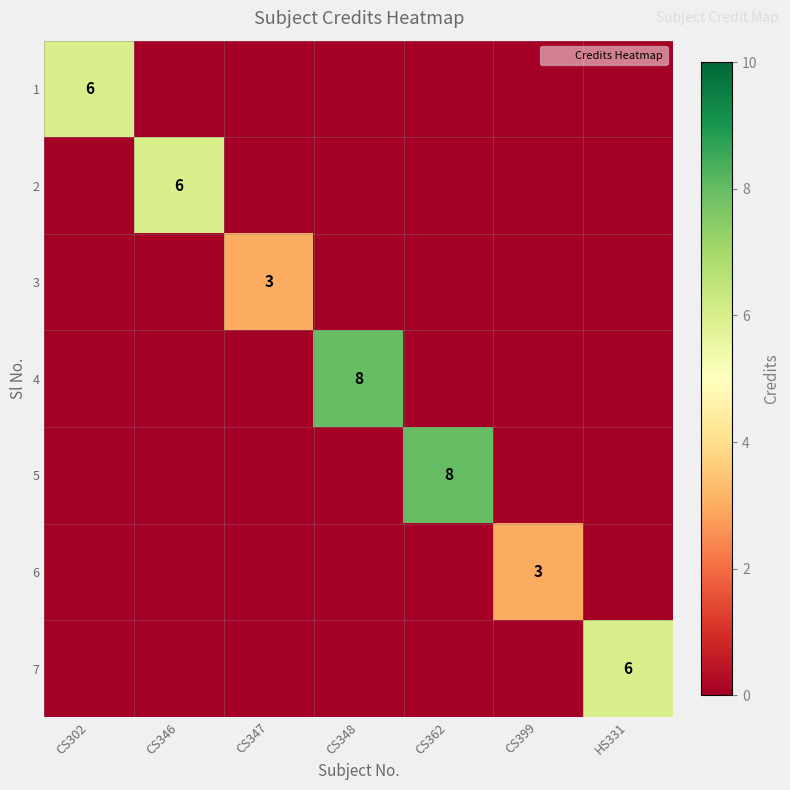

List the labels in order of 1 value, largest first.

CS302, CS346, CS347, CS348, CS362, CS399, HS331